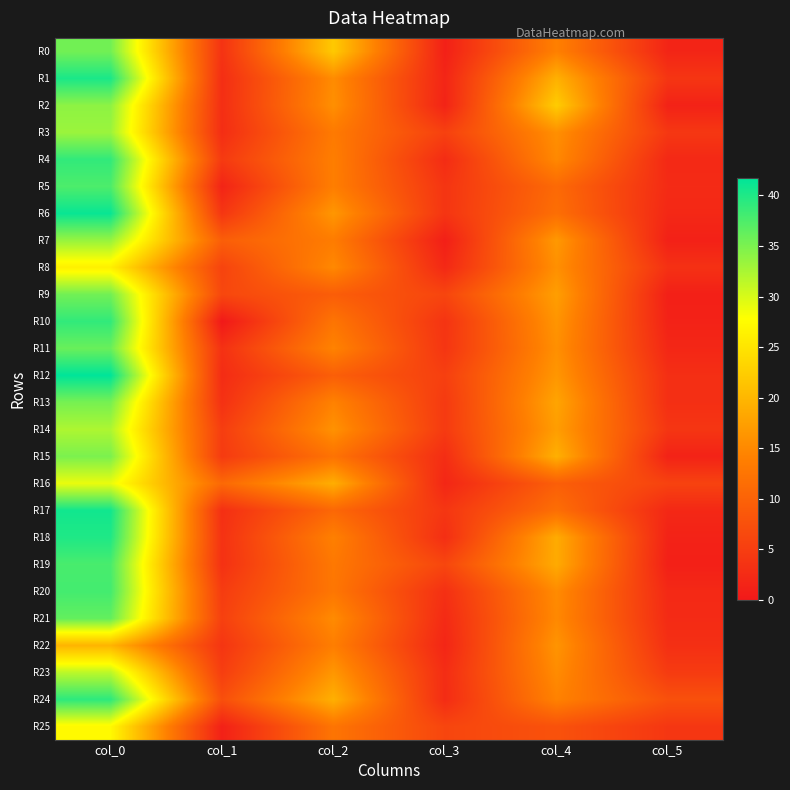

Reading right to left, what are all the values shown in this chart?

R0: col_5=1.6	col_4=14.0	col_3=1.0	col_2=22.0	col_1=3.5	col_0=35.5
R1: col_5=3.9	col_4=19.3	col_3=1.7	col_2=15.3	col_1=2.9	col_0=40.2
R2: col_5=1.2	col_4=22.3	col_3=1.5	col_2=15.8	col_1=2.9	col_0=34.0
R3: col_5=4.2	col_4=15.8	col_3=5.4	col_2=13.2	col_1=2.8	col_0=33.2
R4: col_5=2.1	col_4=15.0	col_3=2.6	col_2=13.8	col_1=4.5	col_0=39.0
R5: col_5=2.5	col_4=11.0	col_3=3.8	col_2=13.8	col_1=1.5	col_0=37.5
R6: col_5=2.0	col_4=11.7	col_3=3.8	col_2=16.5	col_1=4.0	col_0=41.2
R7: col_5=1.1	col_4=16.8	col_3=0.9	col_2=13.5	col_1=9.4	col_0=33.5
R8: col_5=3.3	col_4=15.8	col_3=2.1	col_2=15.0	col_1=5.8	col_0=26.2
R9: col_5=0.9	col_4=17.3	col_3=6.0	col_2=9.3	col_1=6.3	col_0=35.5
R10: col_5=1.2	col_4=16.3	col_3=3.6	col_2=12.5	col_1=0.0	col_0=39.0
R11: col_5=1.9	col_4=15.8	col_3=3.9	col_2=14.3	col_1=3.3	col_0=36.0
R12: col_5=3.0	col_4=16.5	col_3=5.2	col_2=9.5	col_1=2.6	col_0=41.8
R13: col_5=3.0	col_4=18.0	col_3=4.5	col_2=14.2	col_1=3.3	col_0=35.2
R14: col_5=3.9	col_4=17.2	col_3=4.5	col_2=16.0	col_1=4.9	col_0=32.2
R15: col_5=1.3	col_4=19.2	col_3=2.8	col_2=12.2	col_1=4.6	col_0=35.0
R16: col_5=5.7	col_4=9.5	col_3=1.9	col_2=19.0	col_1=10.9	col_0=29.0
R17: col_5=2.0	col_4=11.7	col_3=4.0	col_2=10.8	col_1=3.0	col_0=40.8
R18: col_5=1.3	col_4=18.8	col_3=2.9	col_2=14.0	col_1=3.4	col_0=40.0
R19: col_5=0.9	col_4=18.7	col_3=6.2	col_2=13.0	col_1=3.3	col_0=37.8
R20: col_5=2.2	col_4=15.2	col_3=3.1	col_2=12.8	col_1=4.7	col_0=38.0
R21: col_5=2.5	col_4=15.0	col_3=2.4	col_2=15.2	col_1=5.3	col_0=36.3
R22: col_5=3.0	col_4=16.2	col_3=1.8	col_2=13.8	col_1=3.8	col_0=19.8
R23: col_5=4.6	col_4=15.3	col_3=2.7	col_2=16.5	col_1=5.0	col_0=31.5
R24: col_5=7.6	col_4=14.2	col_3=2.6	col_2=19.2	col_1=7.4	col_0=39.2
R25: col_5=4.0	col_4=7.8	col_3=6.1	col_2=12.5	col_1=1.1	col_0=27.2